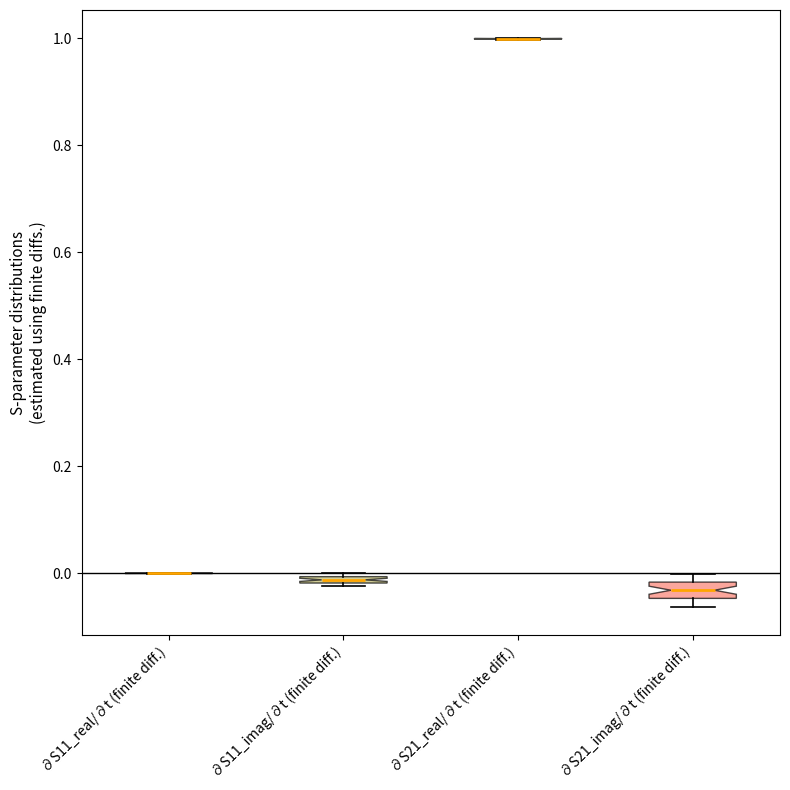

Where is the lower edge of the box for ∂S11_imag/∂t (finite diff.) on the y-axis? The values are not printed on the chart, so give them approximately, as read against the axis.

-0.02